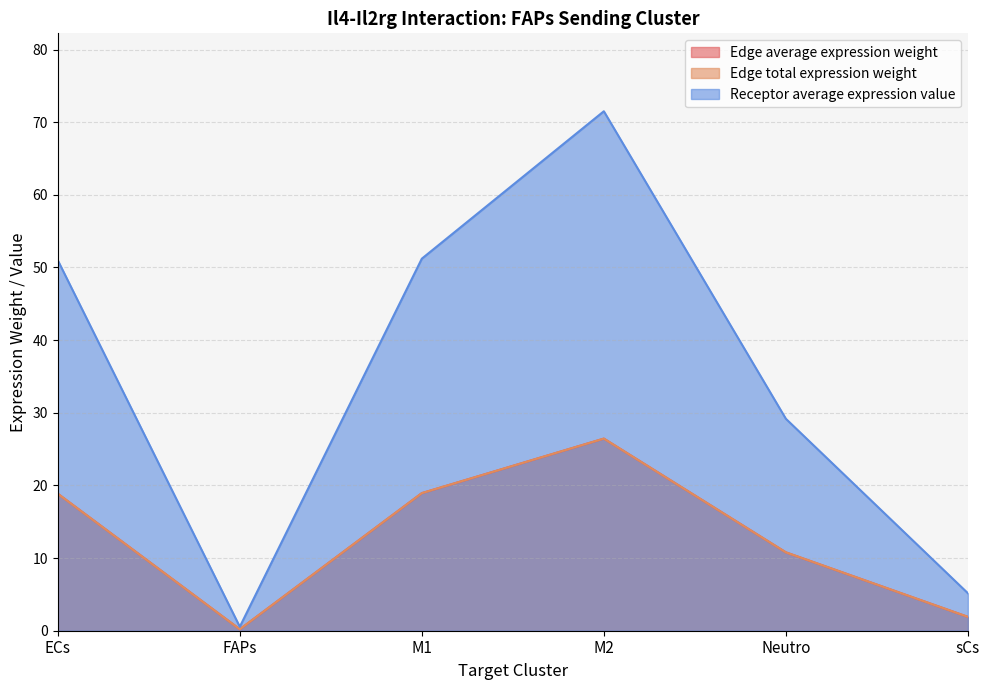

Where is the first local minimum for Edge average expression weight?

FAPs